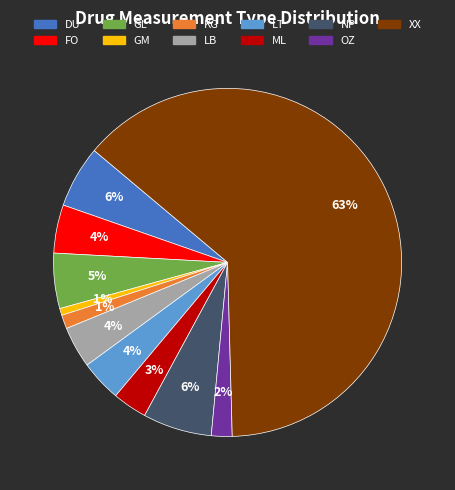

How many segments does this pie chart have?

11